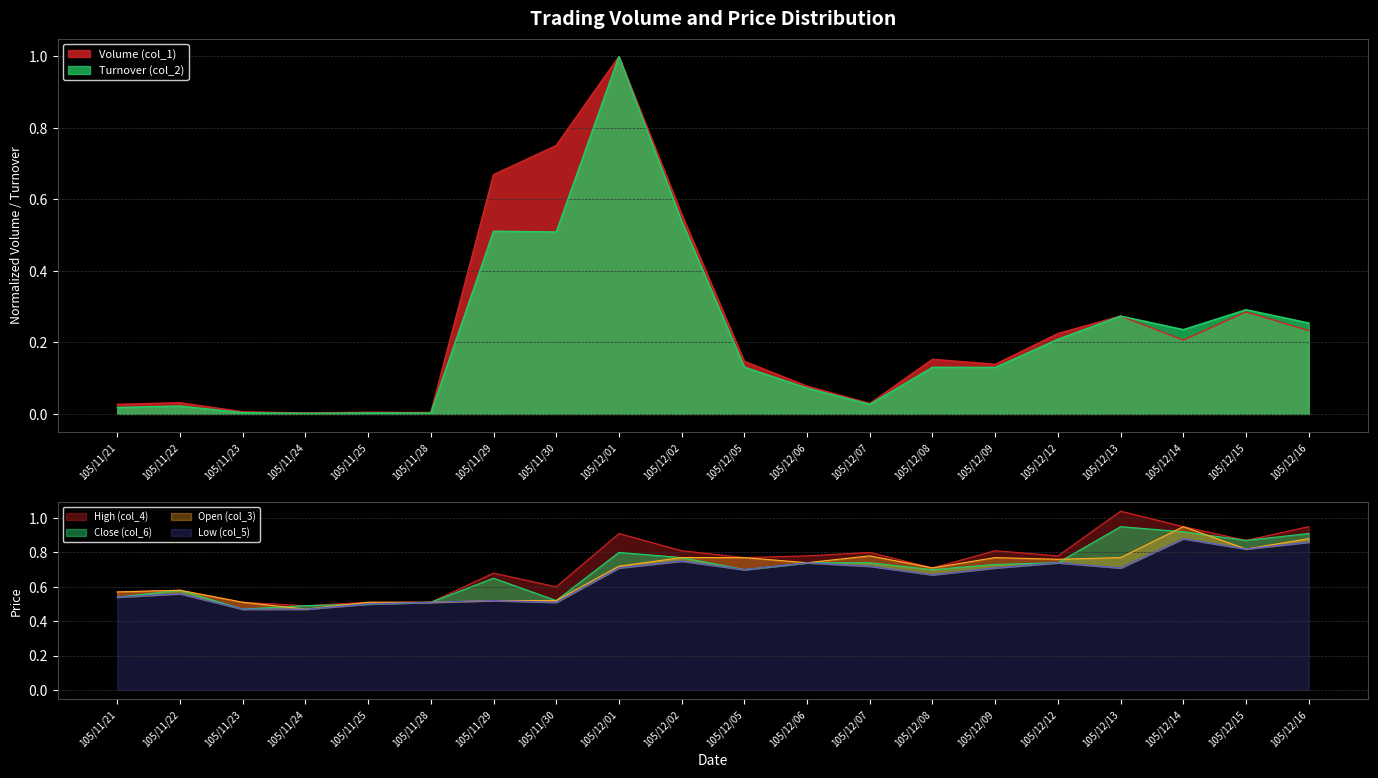

List the labels in order of Open (col_3) value, smallest first.

105/11/24, 105/11/23, 105/11/25, 105/11/28, 105/11/29, 105/11/30, 105/11/21, 105/11/22, 105/12/08, 105/12/01, 105/12/06, 105/12/12, 105/12/02, 105/12/05, 105/12/09, 105/12/13, 105/12/07, 105/12/15, 105/12/16, 105/12/14